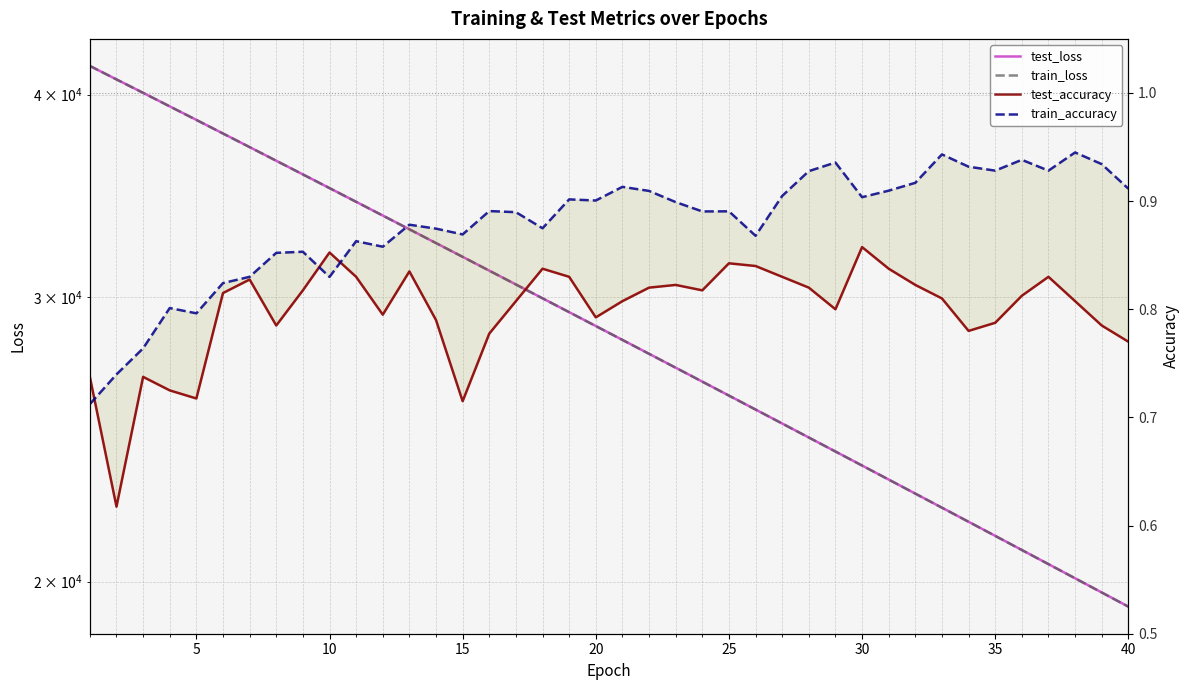

Reading left to right, list all the values displayed in this chart.

test_loss: 41673.2	40883.9	40108.9	39343.1	38592.9	37852.8	37126.8	36412.9	35711.8	35023.2	34346.0	33681.2	33028.3	32387.2	31758.5	31140.1	30533.9	29938.6	29354.2	28780.6	28217.5	27664.9	27122.8	26590.6	26067.8	25555.1	25051.7	24557.9	24073.2	23597.8	23131.1	22673.0	22223.5	21782.4	21349.7	20924.8	20507.8	20098.7	19697.4	19303.8
train_loss: 41673.9	40879.2	40106.5	39340.7	38589.9	37850.9	37125.1	36411.0	35710.1	35021.9	34344.4	33679.5	33026.5	32385.5	31756.1	31138.5	30532.3	29937.1	29352.5	28778.9	28215.8	27663.2	27121.0	26588.8	26066.3	25553.8	25050.3	24556.2	24071.6	23596.3	23129.5	22671.4	22221.7	21780.8	21348.0	20923.3	20506.5	20097.4	19696.1	19302.3
test_accuracy: 0.7	0.6	0.7	0.7	0.7	0.8	0.8	0.8	0.8	0.9	0.8	0.8	0.8	0.8	0.7	0.8	0.8	0.8	0.8	0.8	0.8	0.8	0.8	0.8	0.8	0.8	0.8	0.8	0.8	0.9	0.8	0.8	0.8	0.8	0.8	0.8	0.8	0.8	0.8	0.8
train_accuracy: 0.7	0.7	0.8	0.8	0.8	0.8	0.8	0.9	0.9	0.8	0.9	0.9	0.9	0.9	0.9	0.9	0.9	0.9	0.9	0.9	0.9	0.9	0.9	0.9	0.9	0.9	0.9	0.9	0.9	0.9	0.9	0.9	0.9	0.9	0.9	0.9	0.9	0.9	0.9	0.9